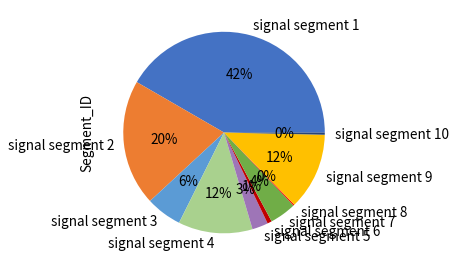

To the nearest percent, what portion does signal segment 9 represent?

12%